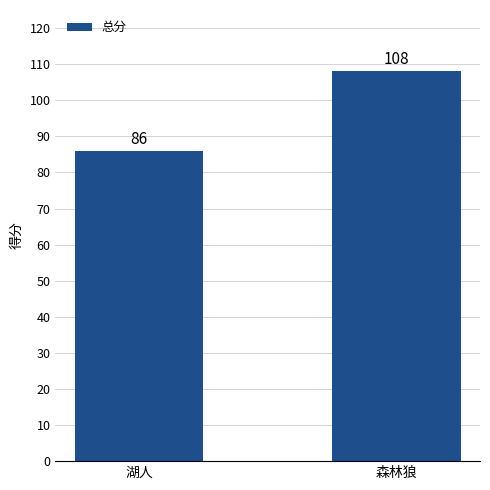

How many values are between 86 and 108?

2